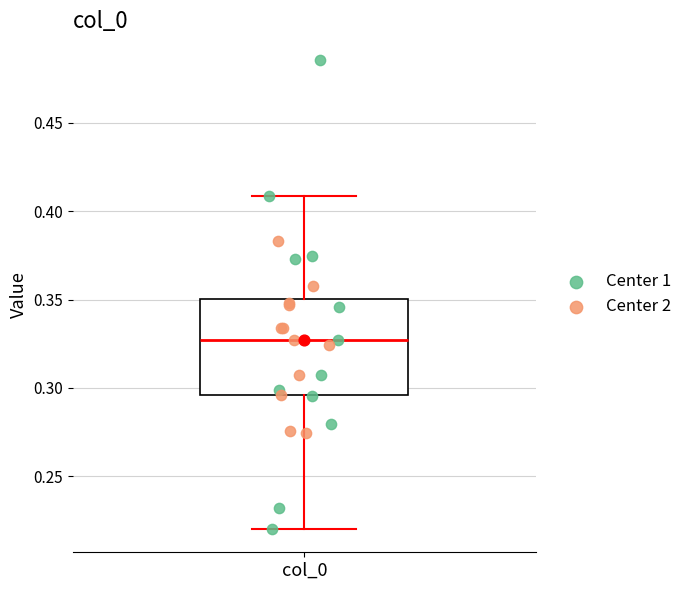

Transcribe this box plot: give where the median line is, the range the box spans, and where the two whiskers end, as read against the y-axis. The values are not printed on the chart, so give them approximately, as read against the axis.

median 0.325, box 0.295 to 0.350, whiskers 0.220 to 0.410